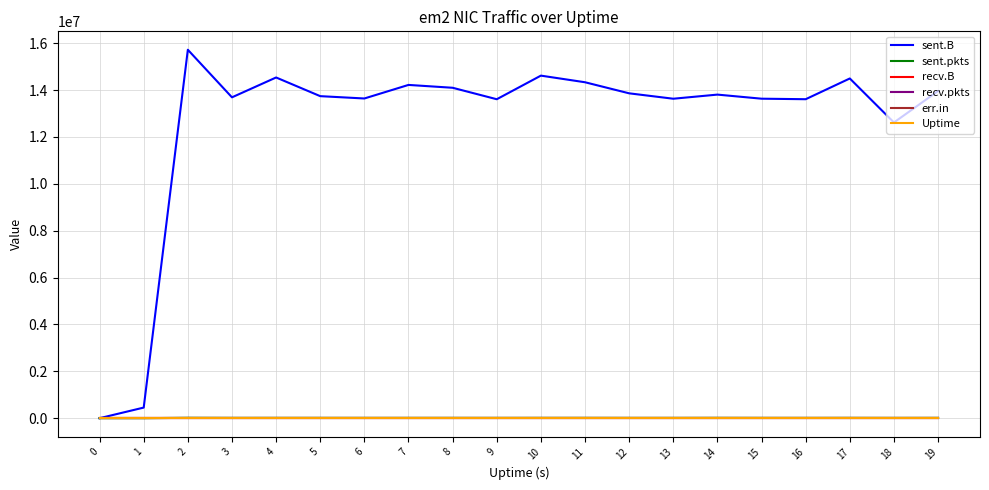

Where is the first local maximum for sent.pkts?

2